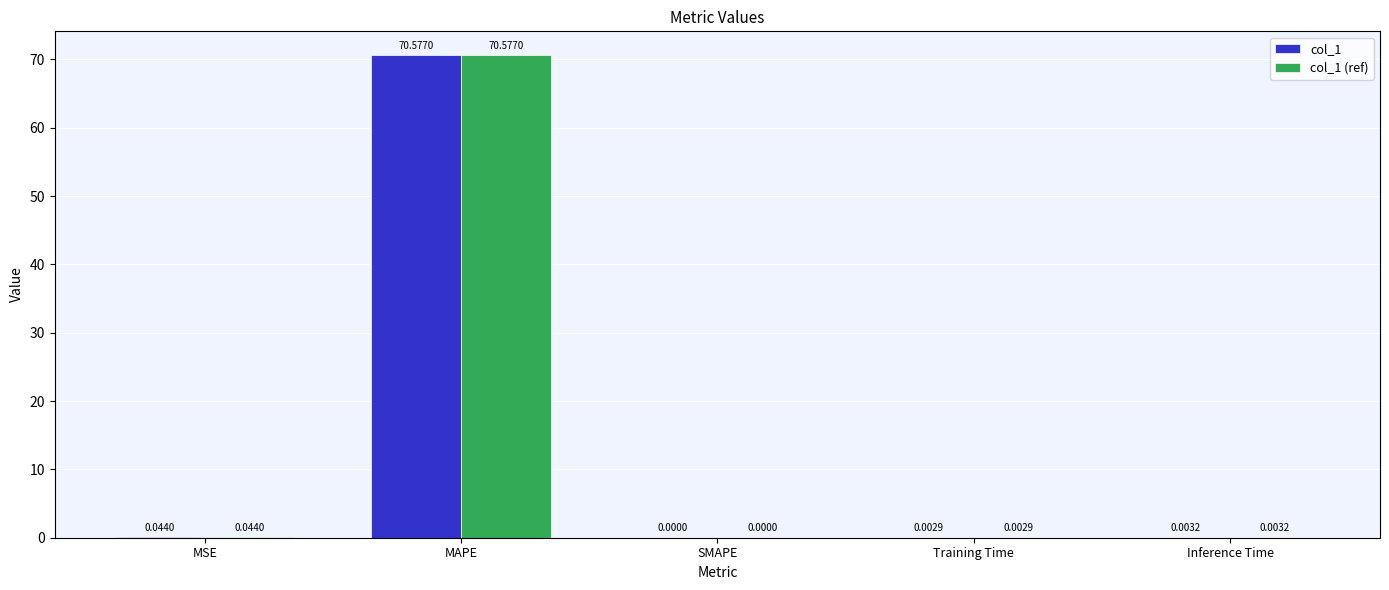

Is the value of col_1 at SMAPE greater than the value of col_1 (ref) at MSE?

No